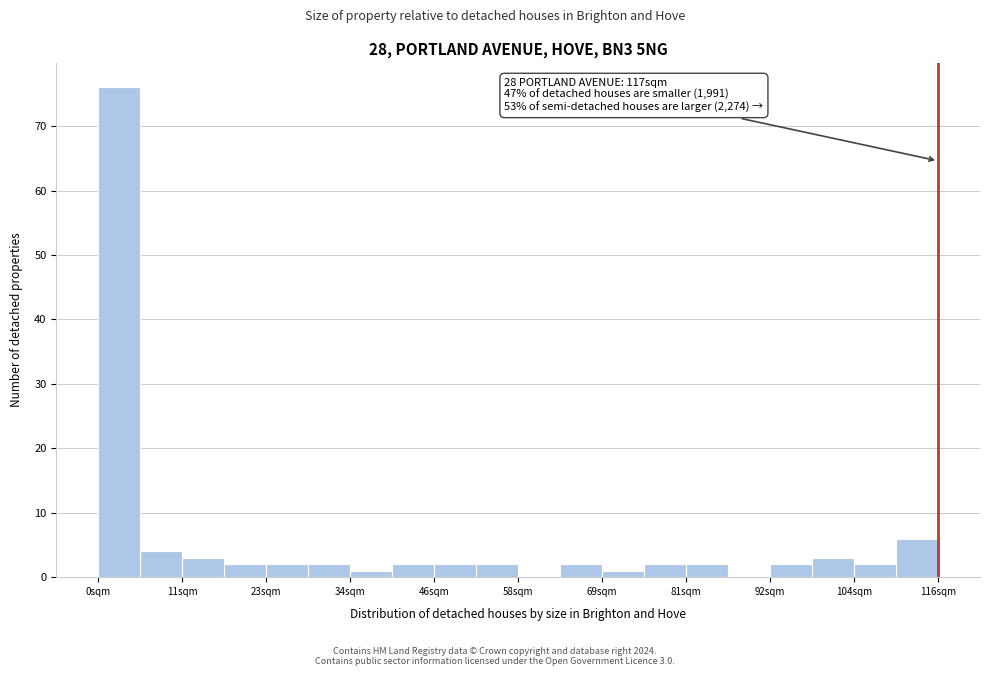

Read against the x-axis, roughly where is the centre of the tallest bar?

2